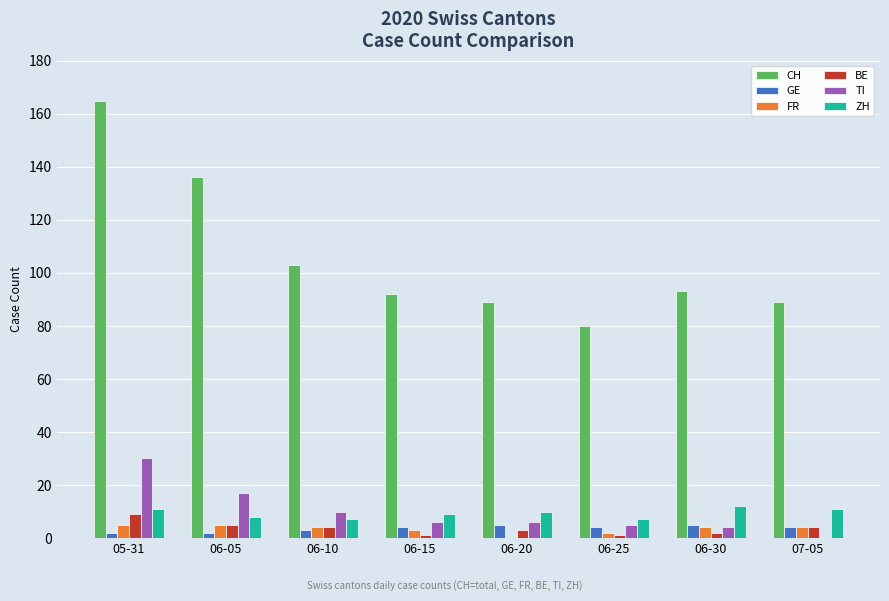

What is the sum of the FR values at 06-10 and 05-31?

9